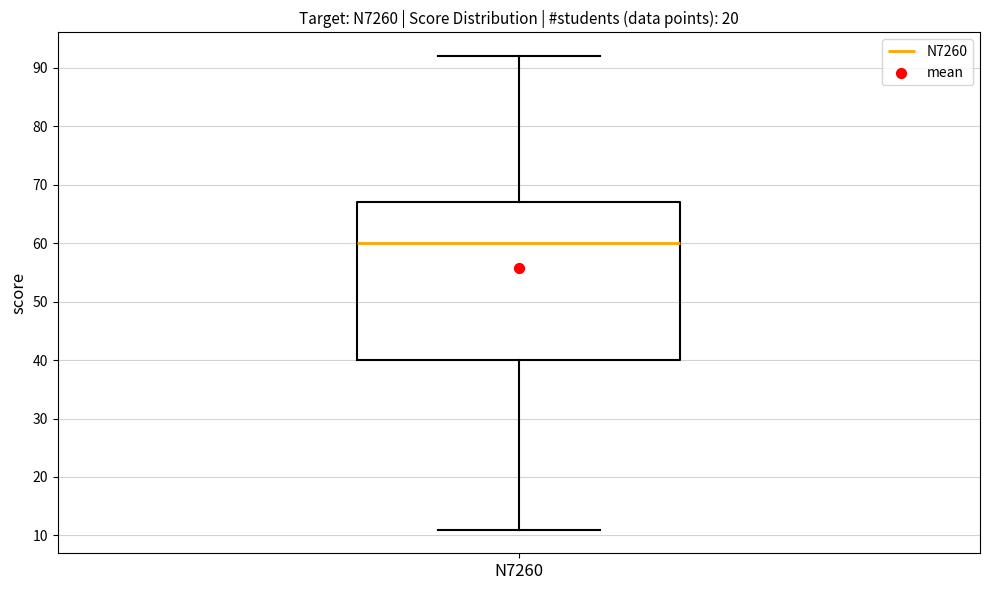

Transcribe this box plot: give where the median line is, the range the box spans, and where the two whiskers end, as read against the y-axis. The values are not printed on the chart, so give them approximately, as read against the axis.

median 60, box 40 to 67, whiskers 11 to 92